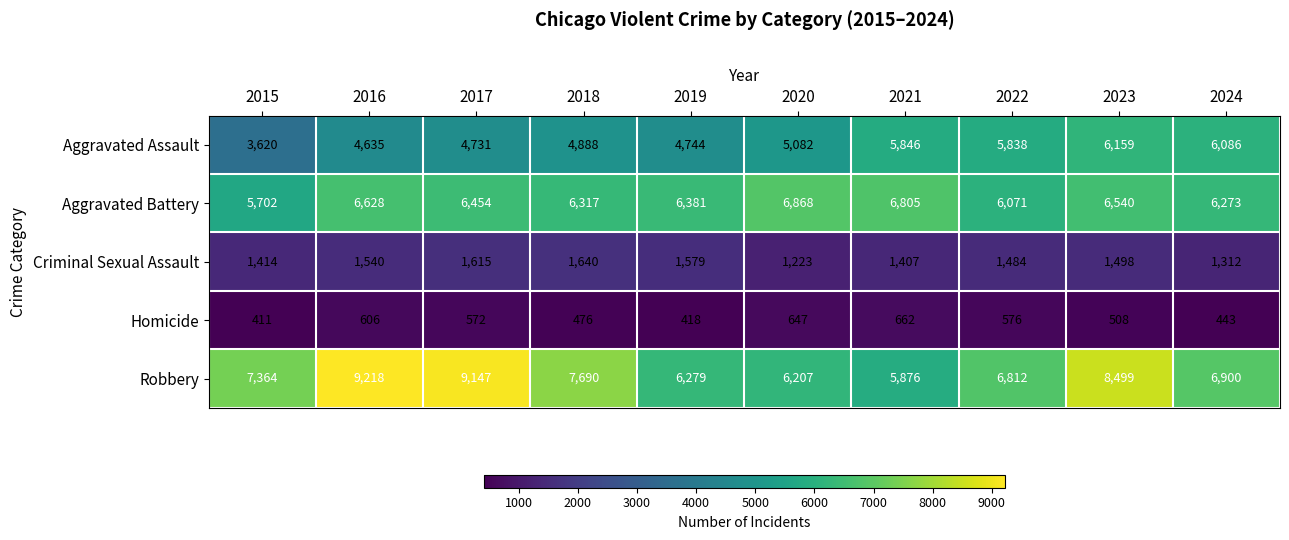

Which series changed the most between 2015 and 2017?

Robbery